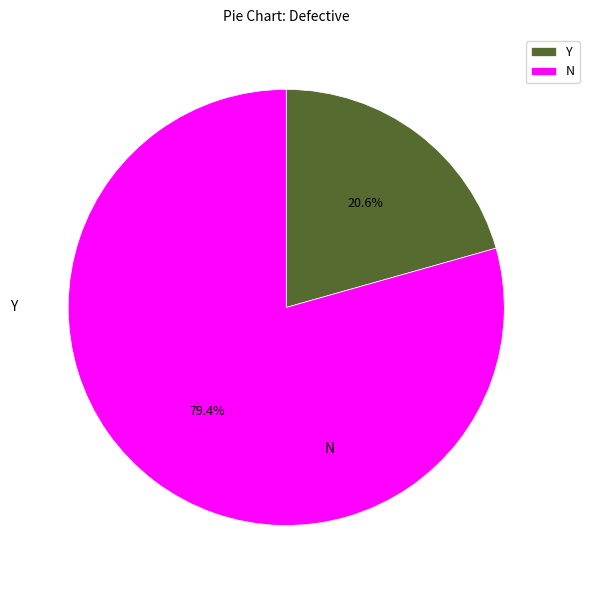

Which category has the biggest portion of the pie?

N